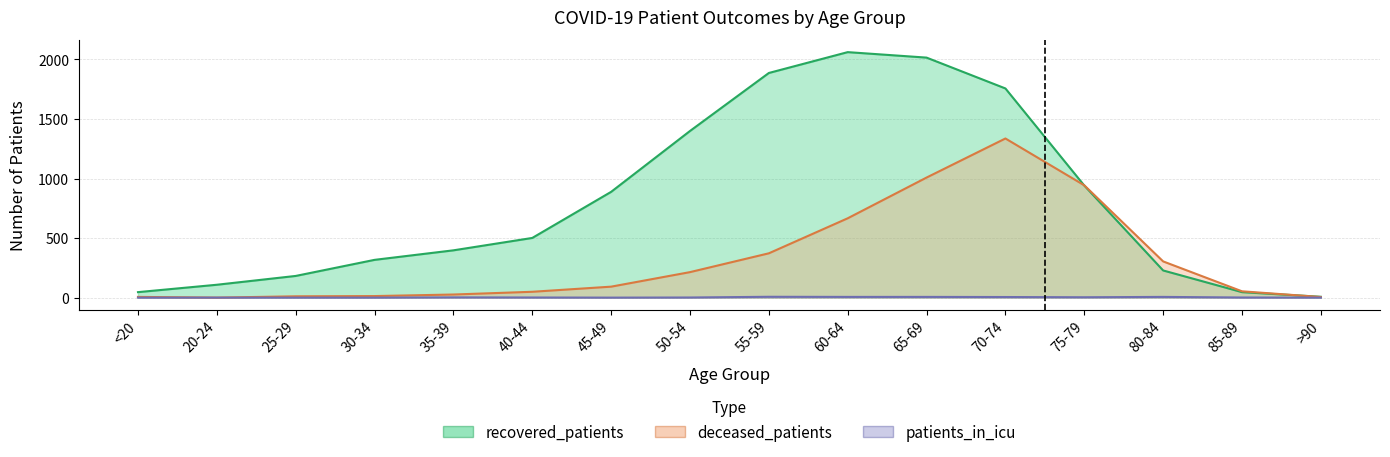

Does the chart have visible grid lines?

Yes